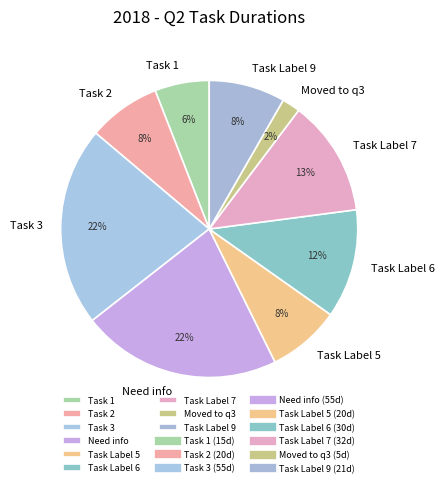

Combined, do Need info and Task Label 9 account for over 50%?

No